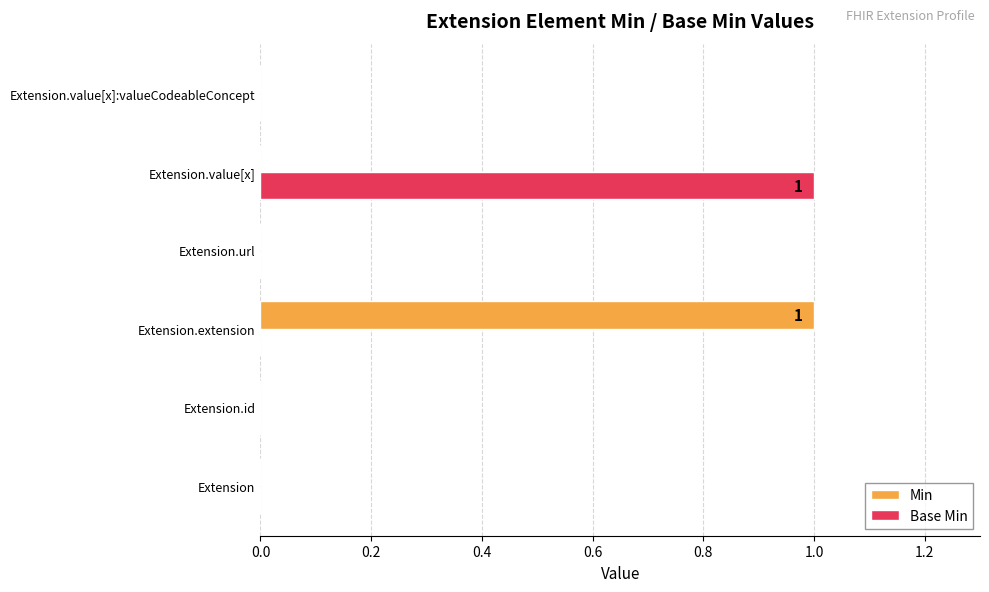

The value of Base Min at Extension.value[x] is 1. True or false?

True